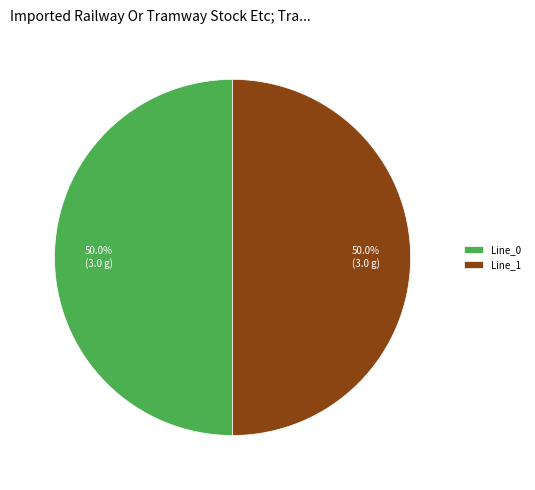

Is it true that Line_1 is 36% of the pie?

False